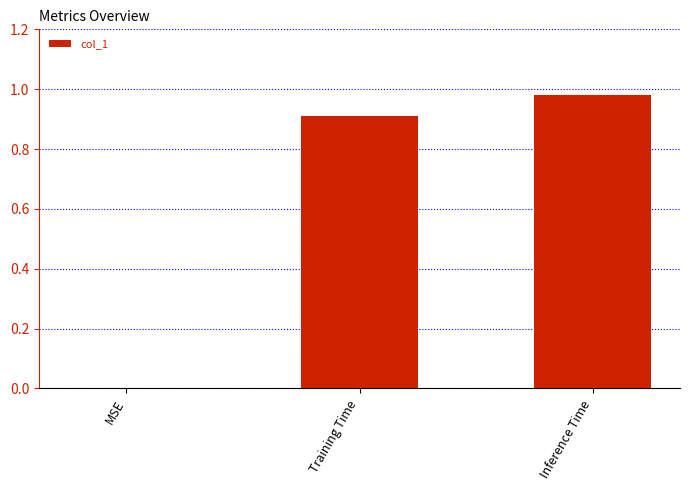

What is the sum of the values at Inference Time and Training Time?

1.9